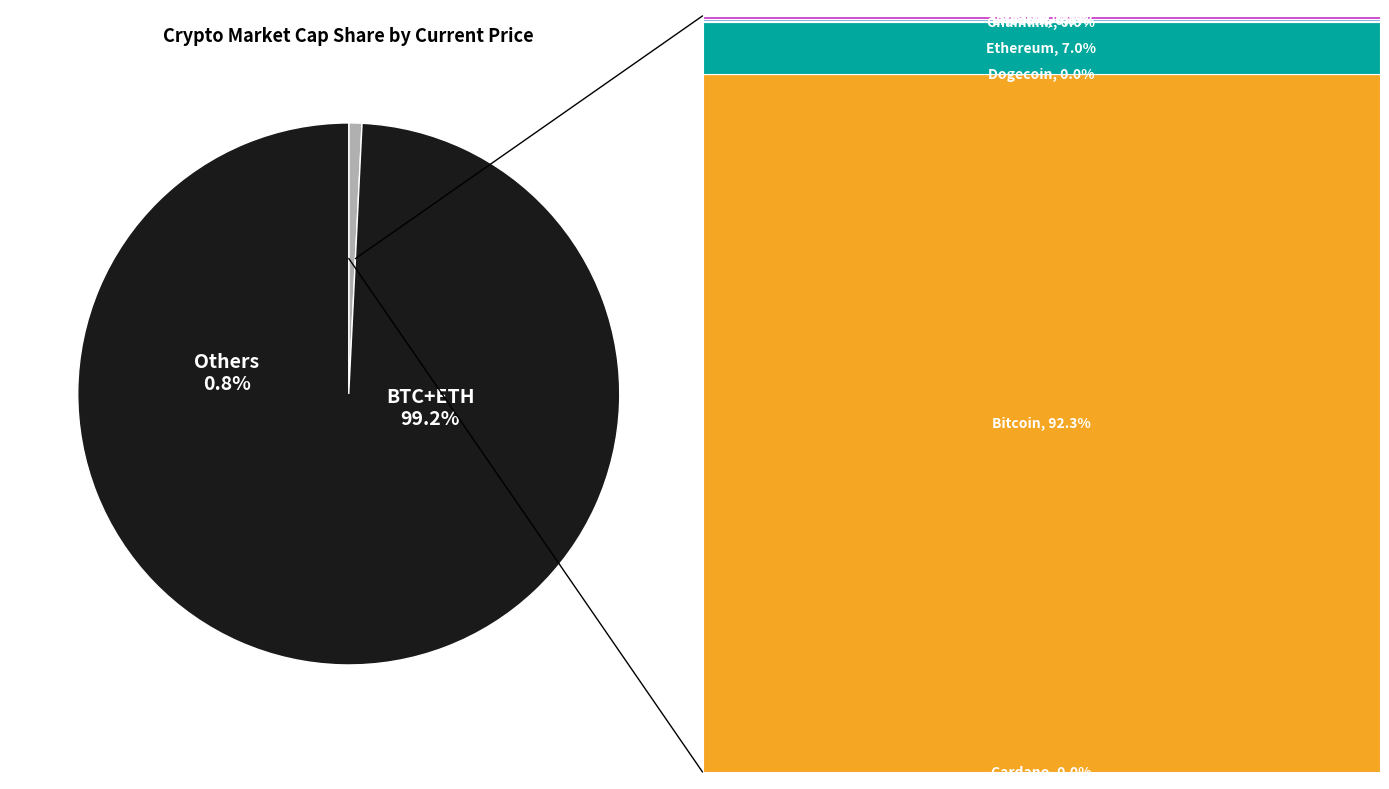

Between link and uni, which is larger?

link